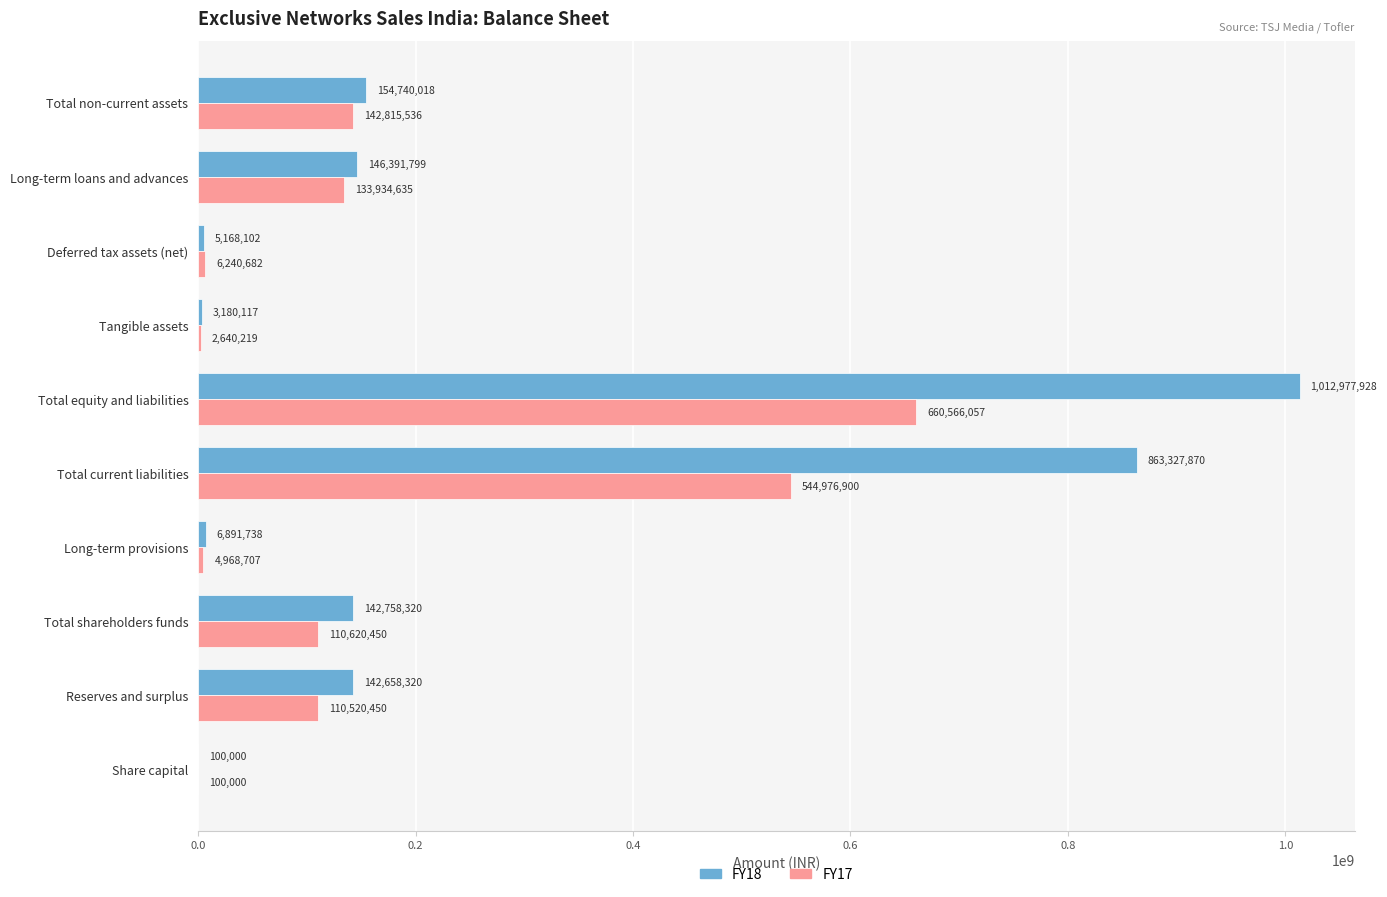

The value of FY18 at Reserves and surplus is 224725570. True or false?

False